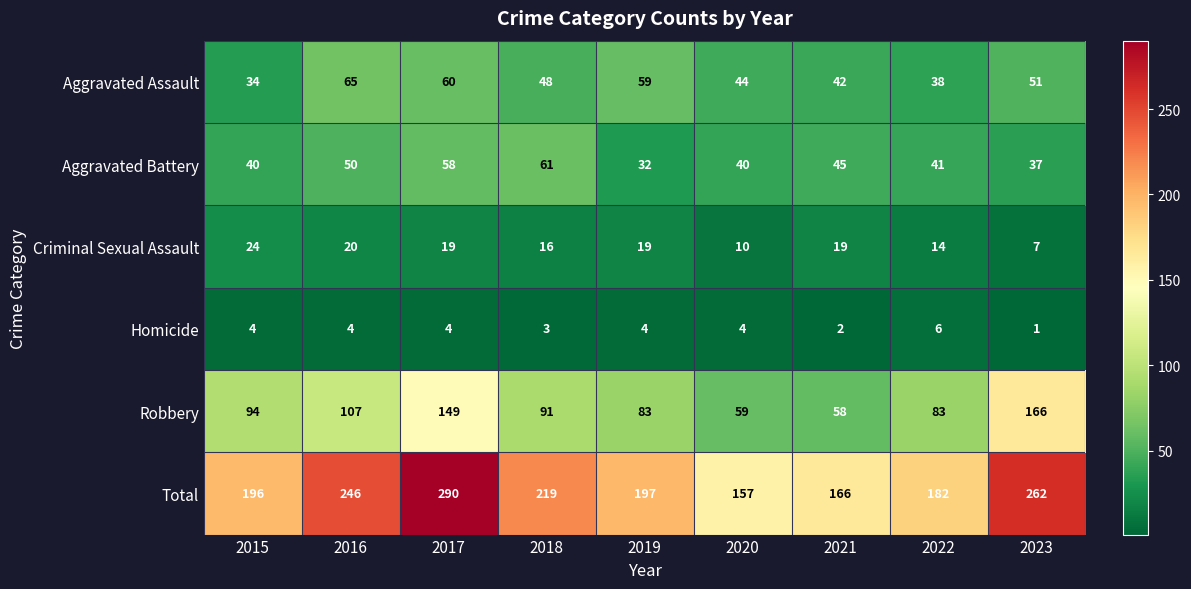

Which label corresponds to the largest value in the chart?

2017